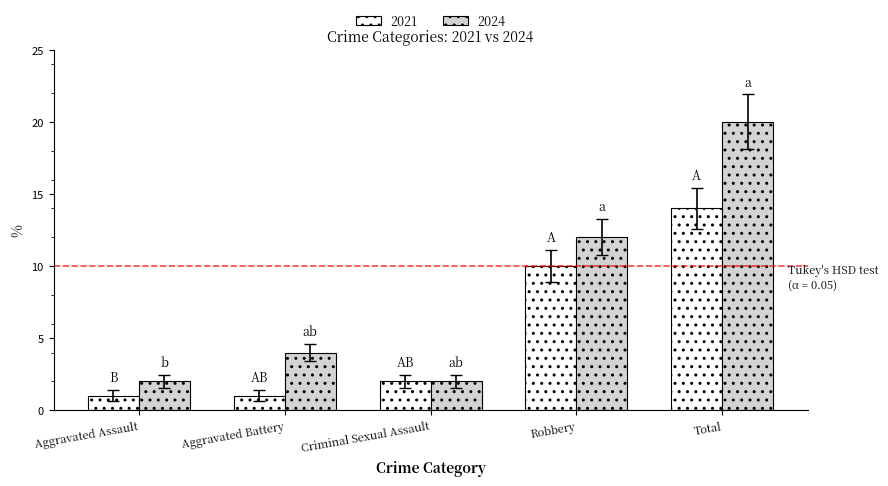

What is the value of the 2021 bar at the 4th from the left?

10